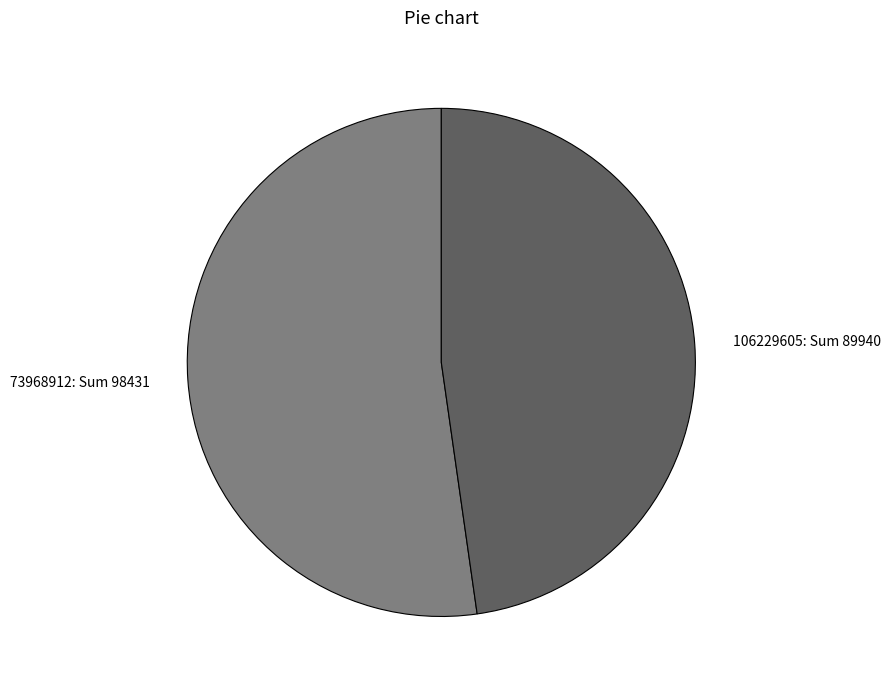

Approximately how many times larger is the value at 73968912: Sum 98431 compared to 106229605: Sum 89940?

1.1